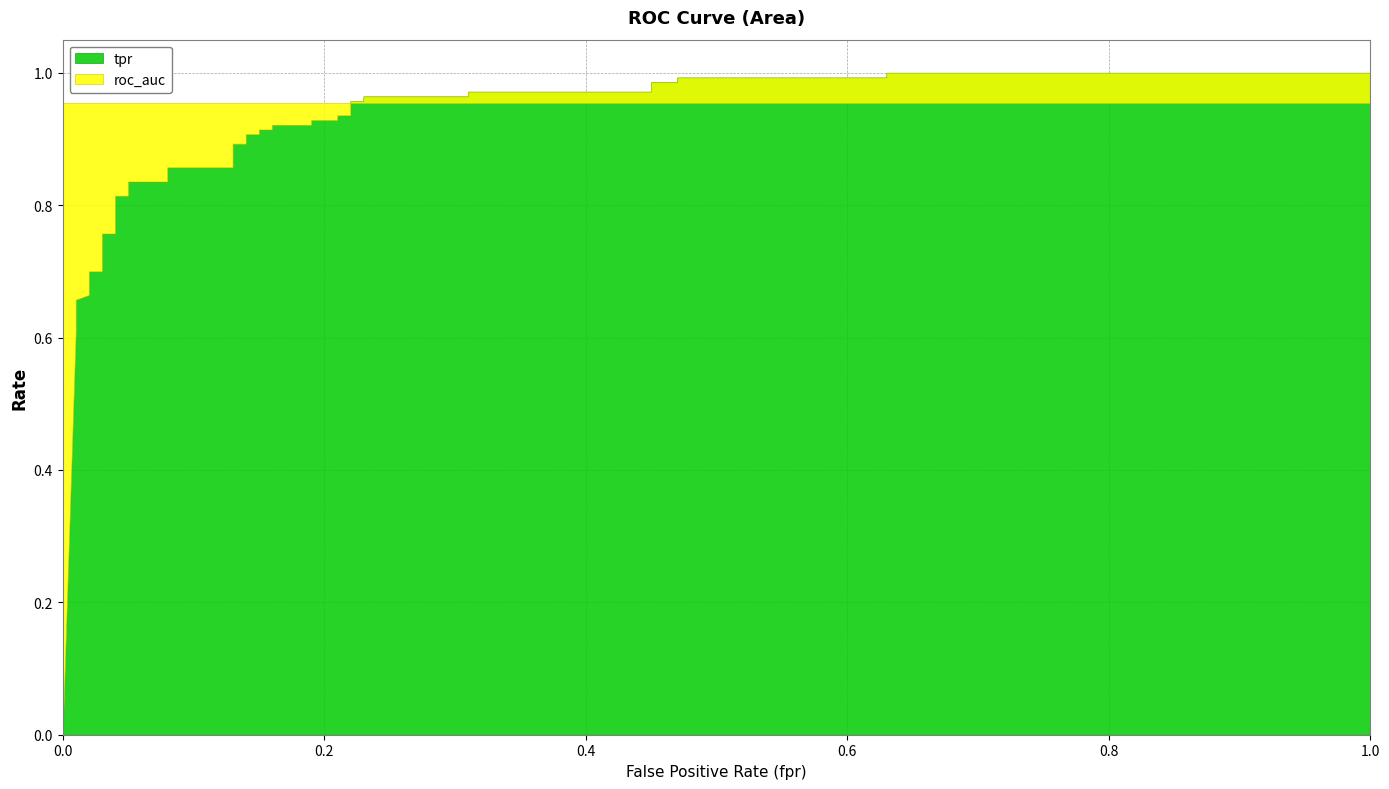

Between 0.15 and 0.05, which is larger?

0.15